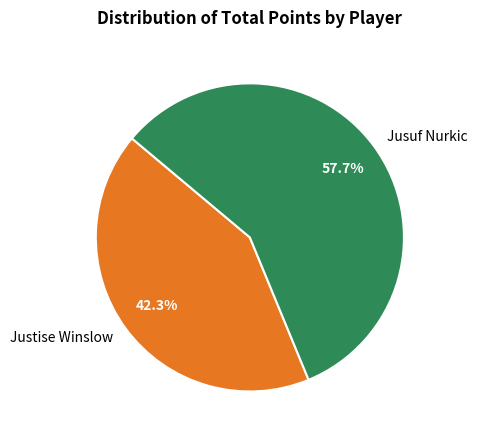

Between Jusuf Nurkic and Justise Winslow, which is larger?

Jusuf Nurkic